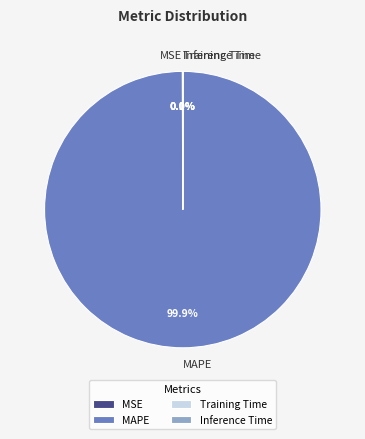

Does MAPE account for over 50% of the chart?

Yes